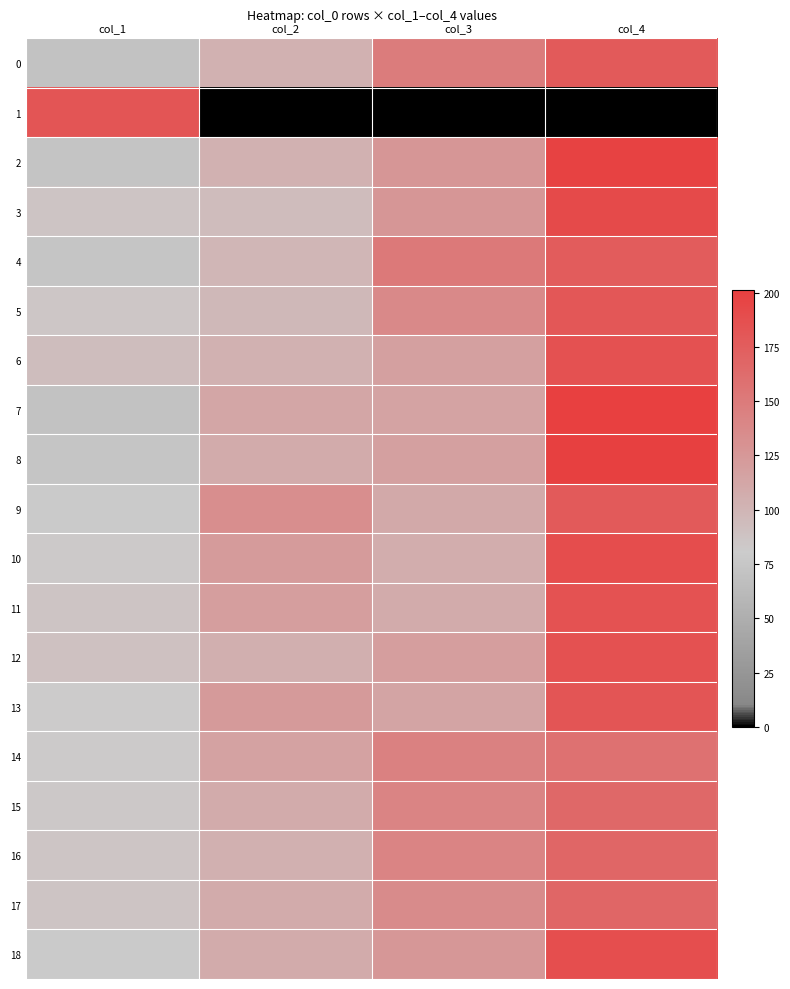

Count the number of categories in the chart.

4